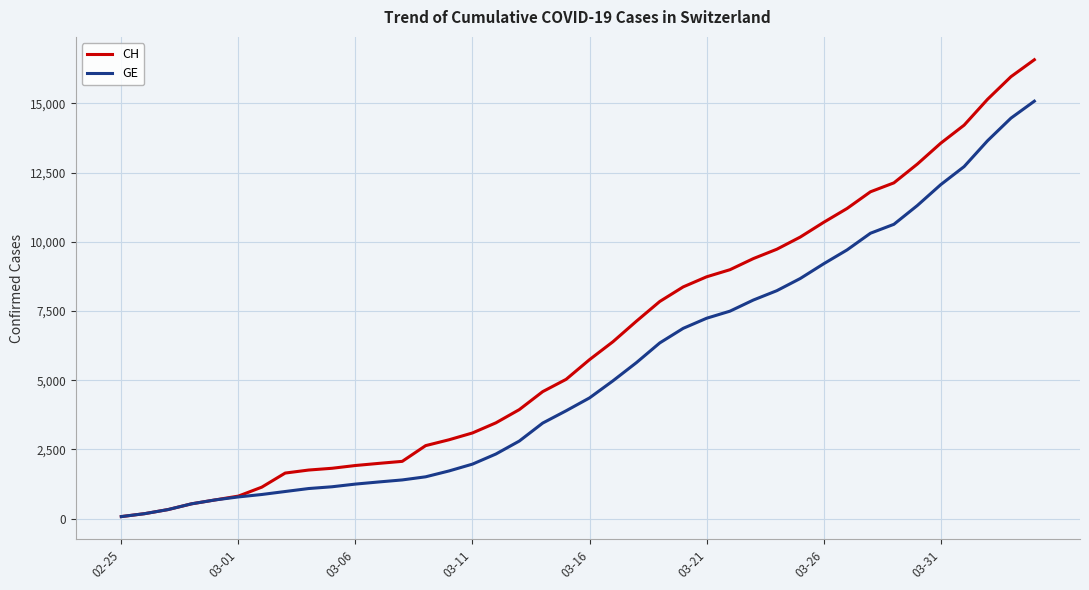

Which series has the largest total across all categories?

CH